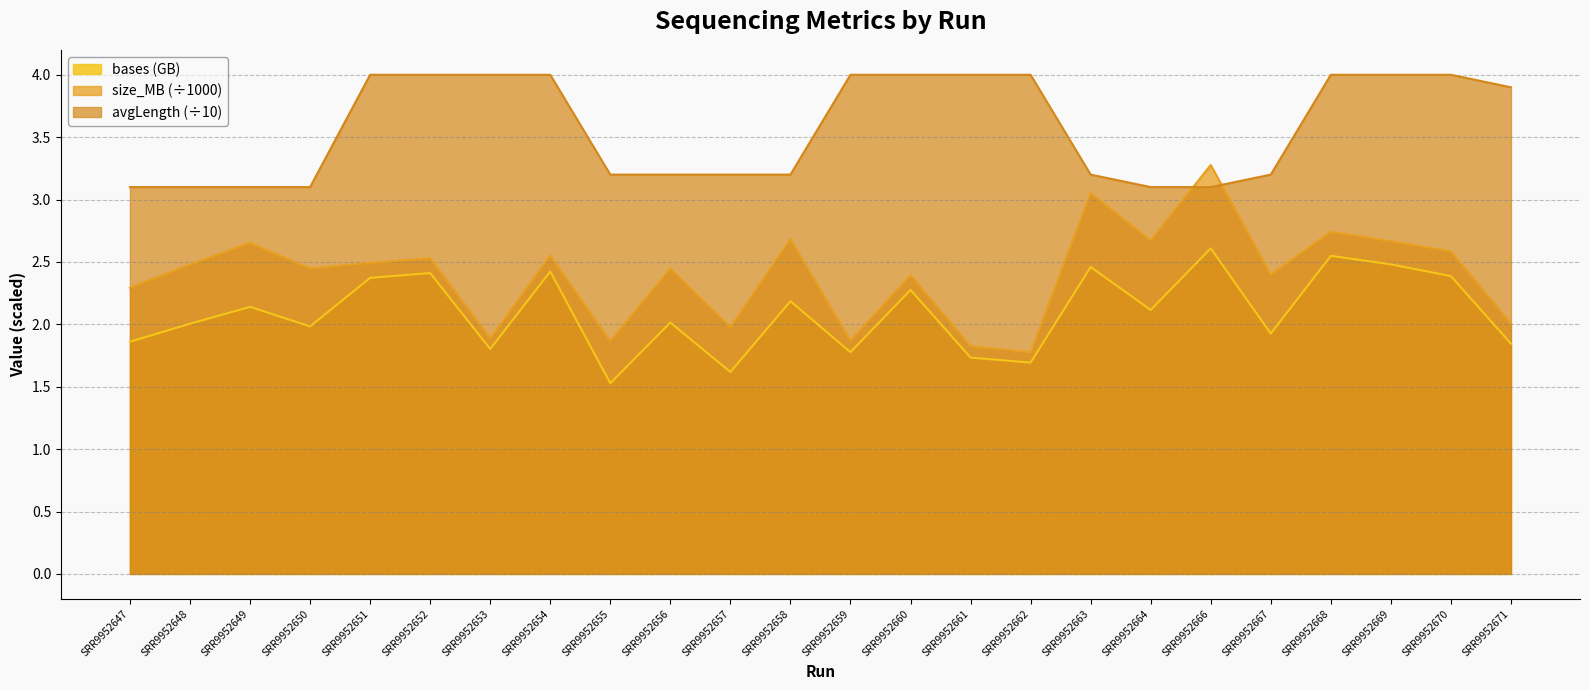

Which series has the largest range (max minus min)?

size_MB (÷1000)